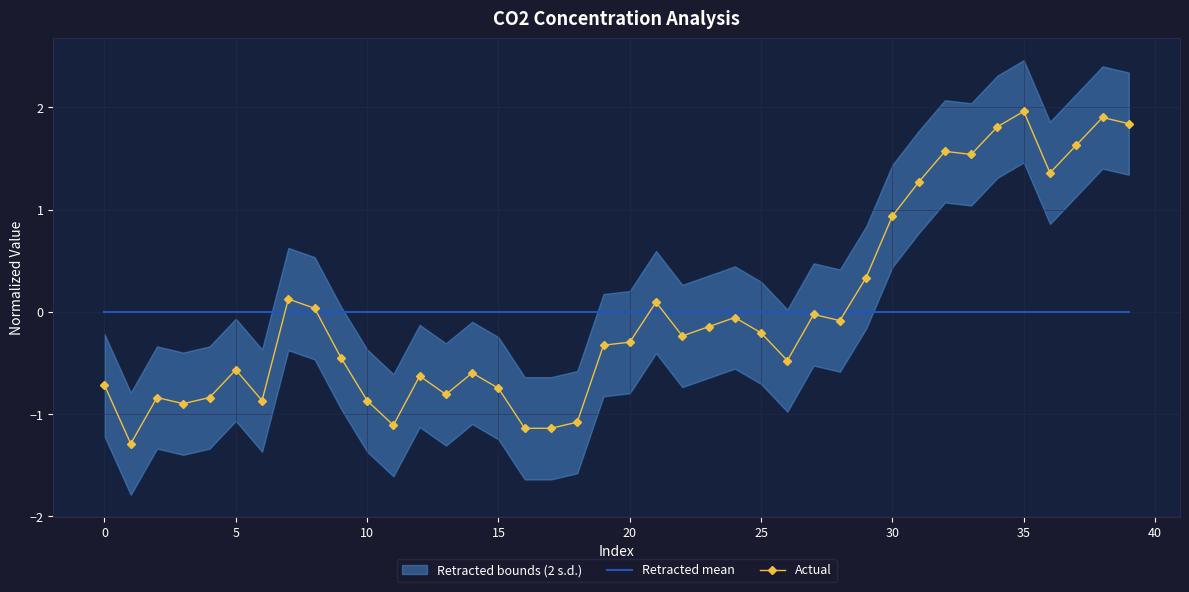

What is the greatest value displayed?

2.0